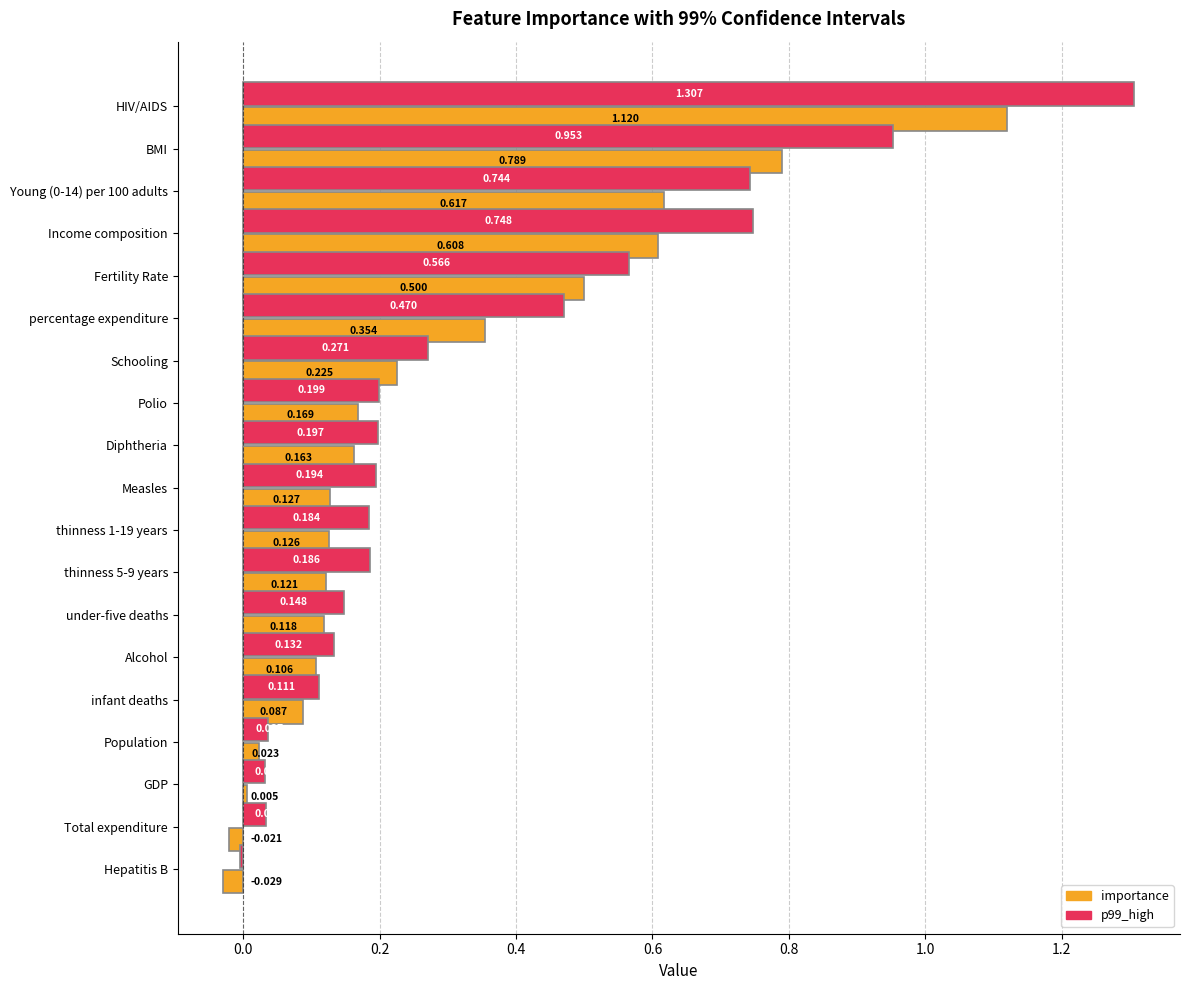

What is the maximum value shown in the chart?

1.3